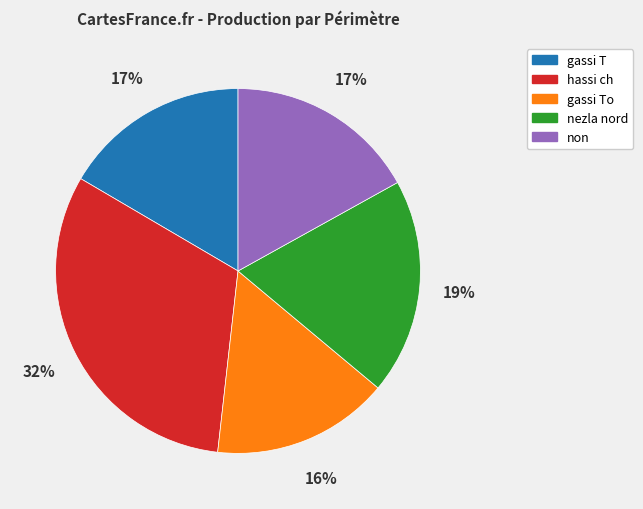

Between nezla nord and hassi ch, which is larger?

hassi ch